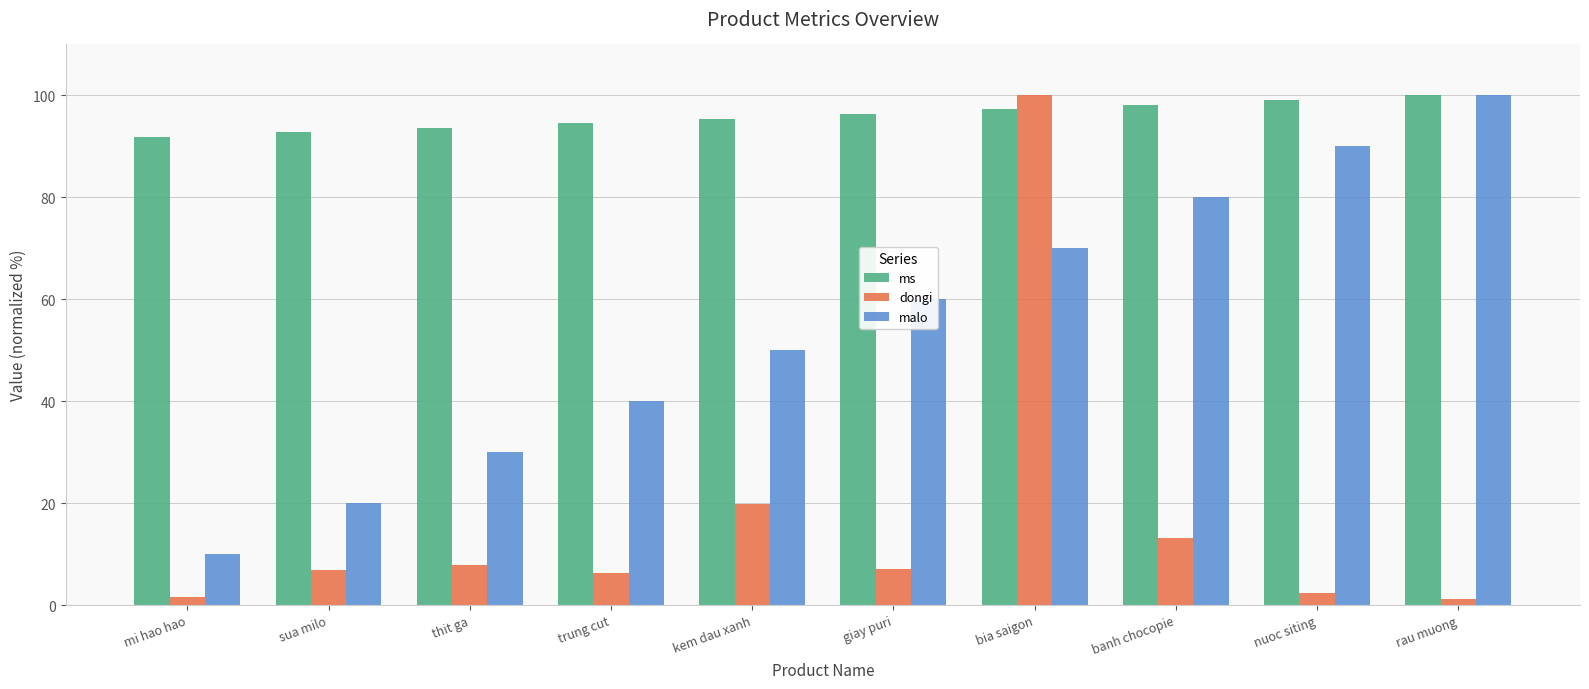

Which series changed the most between thit ga and rau muong?

malo